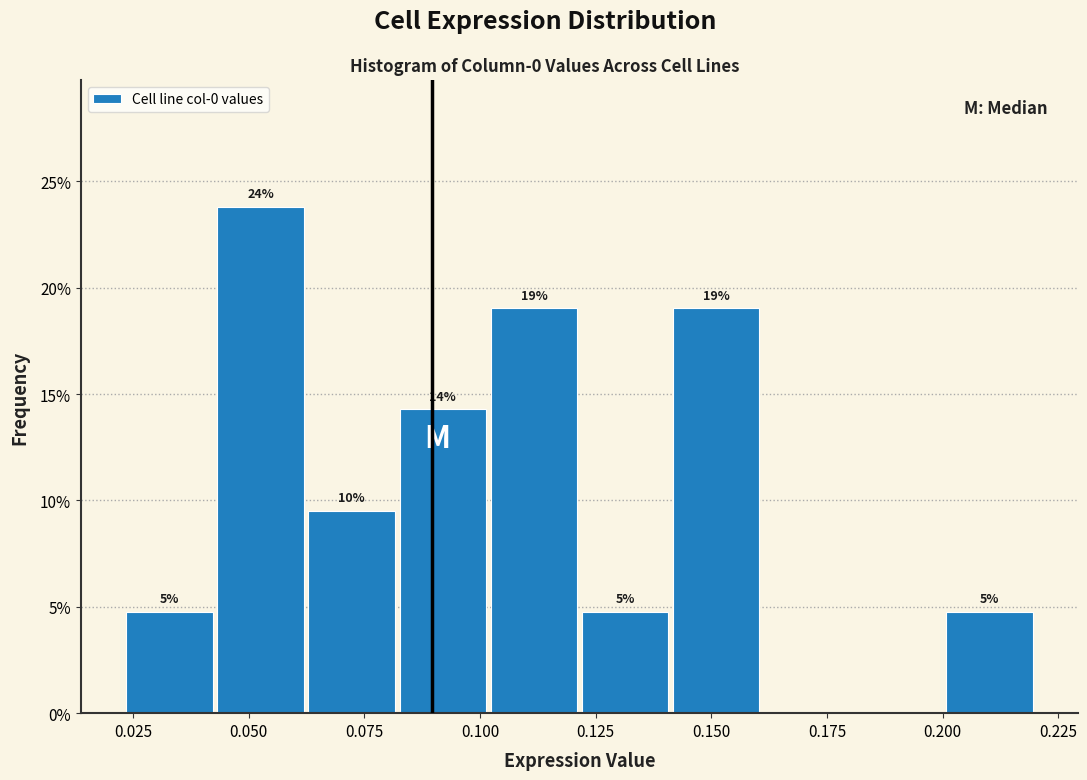

Read against the x-axis, roughly where is the centre of the tallest bar?

0.055